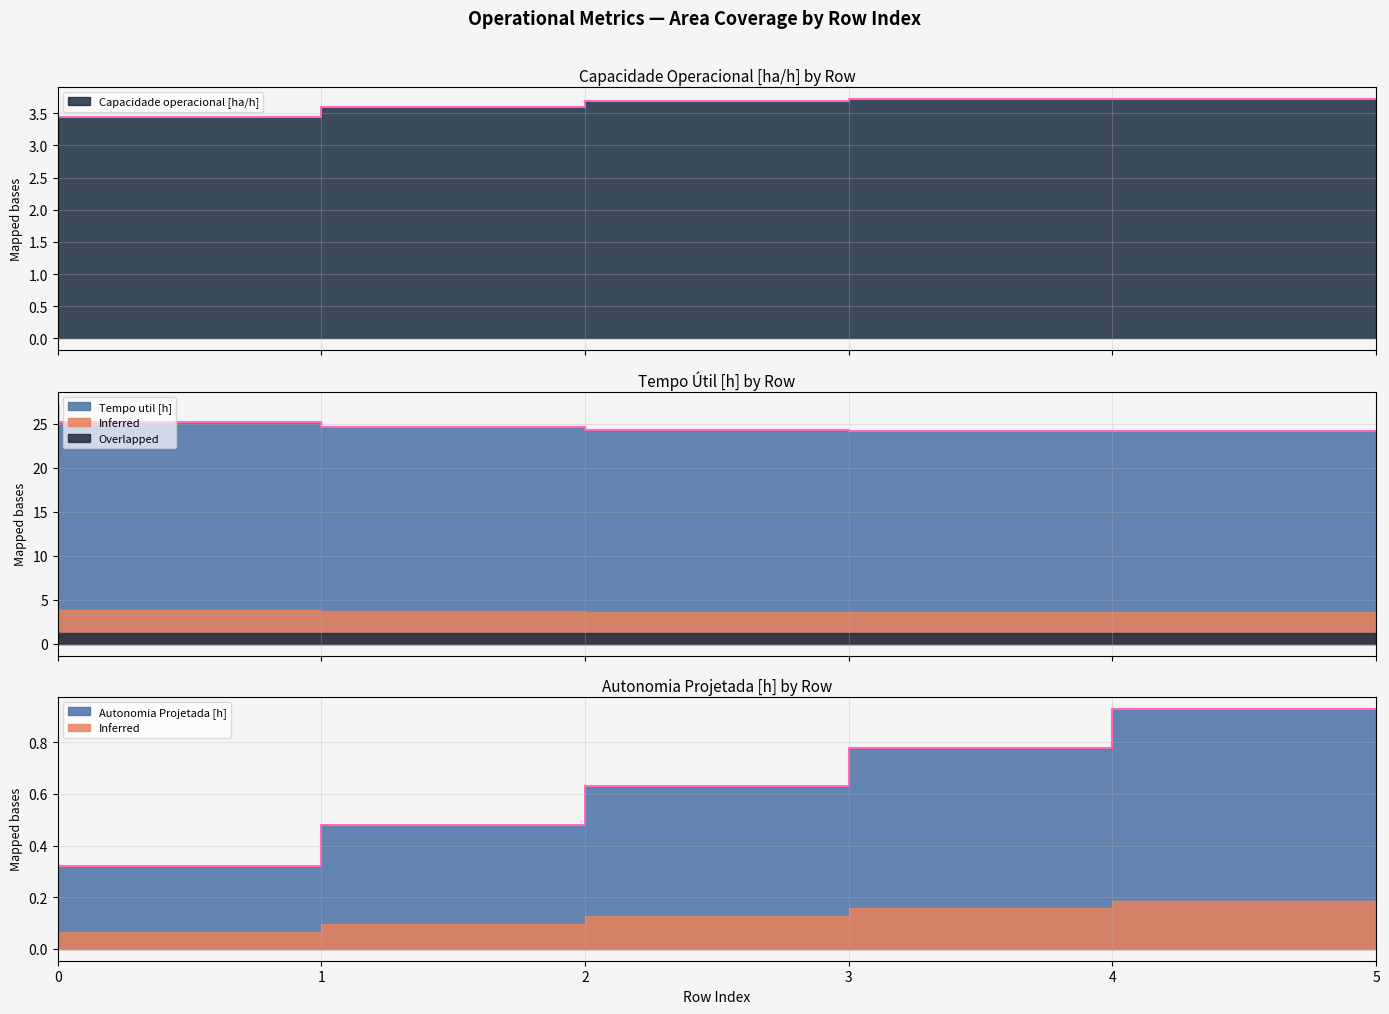

Where is the first local minimum for Tempo util [h]?

4